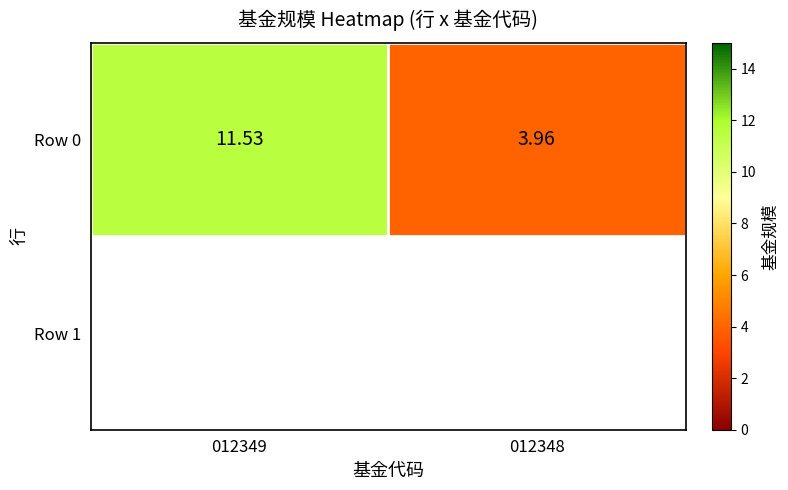

At which category does the chart reach its minimum across all series?

012348